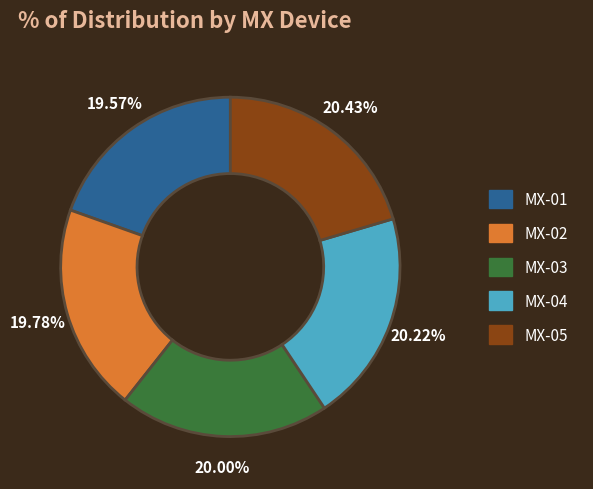

To the nearest percent, what portion does MX-04 represent?

20%